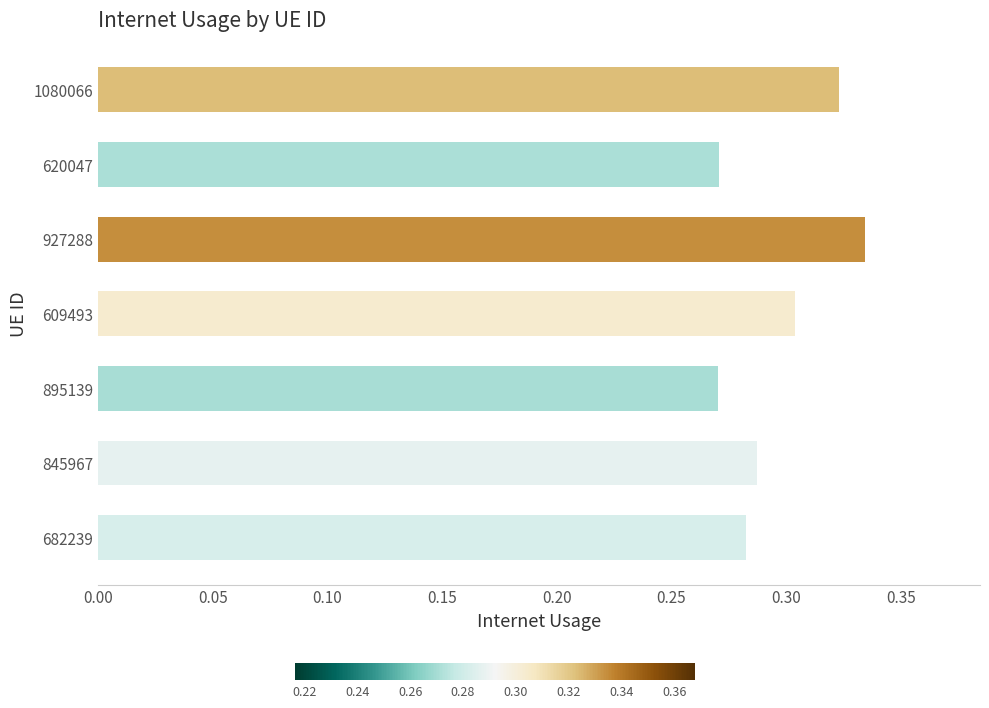

Is it true that the value at 682239 is 0.5?

False